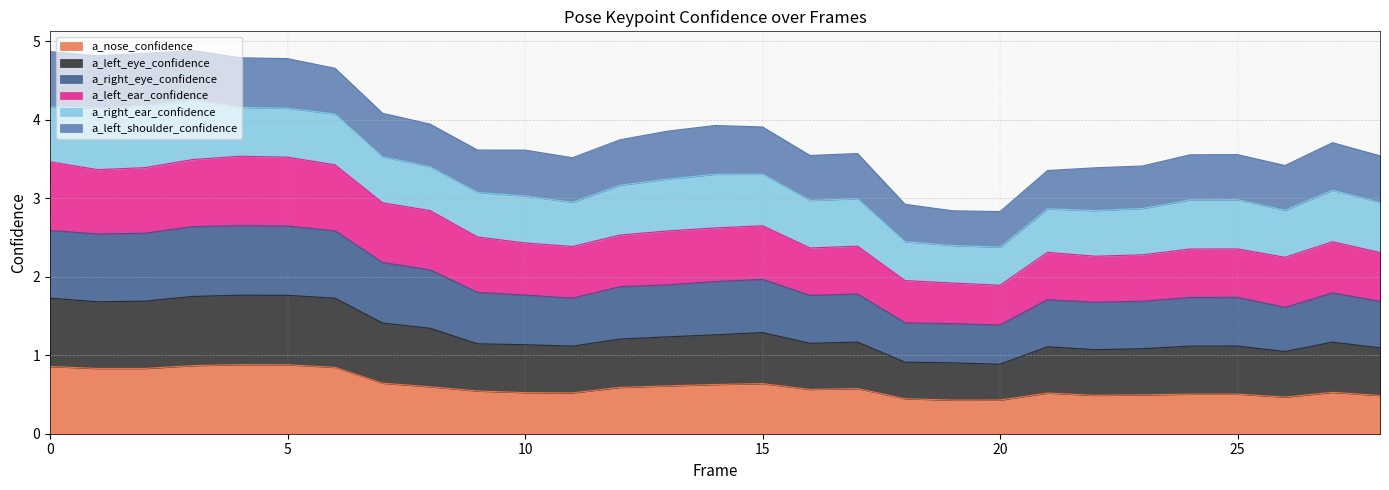

What is the lowest value of the a_nose_confidence series?

0.4